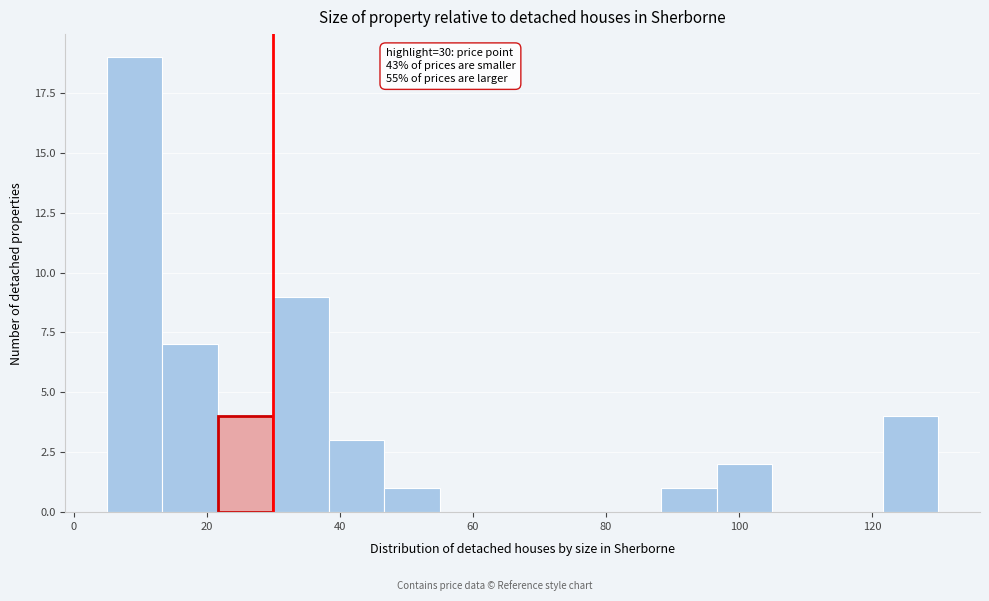

Over which range of the x-axis is the bar tallest?

6 to 14